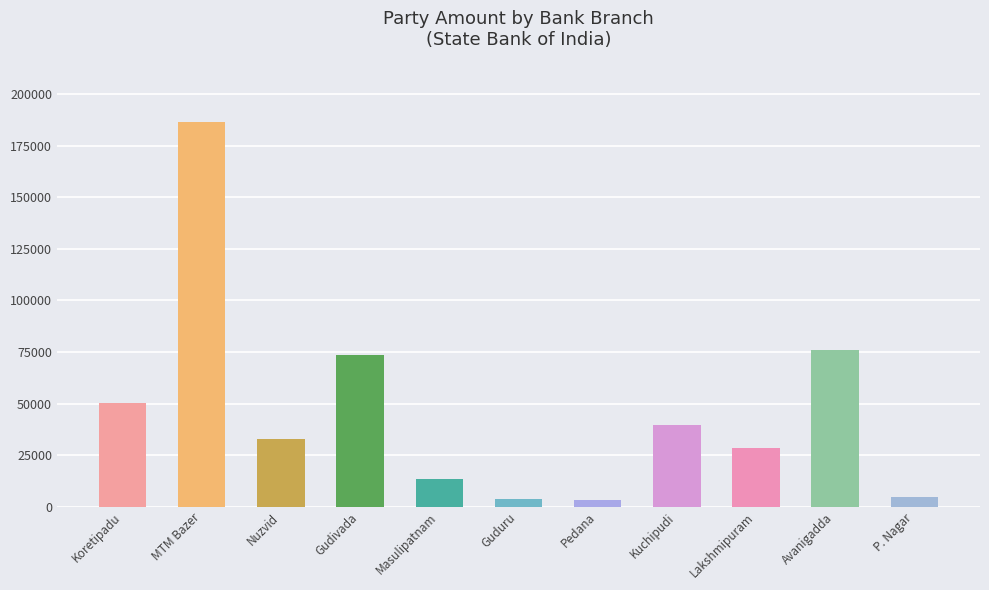

What is the average value?

46561